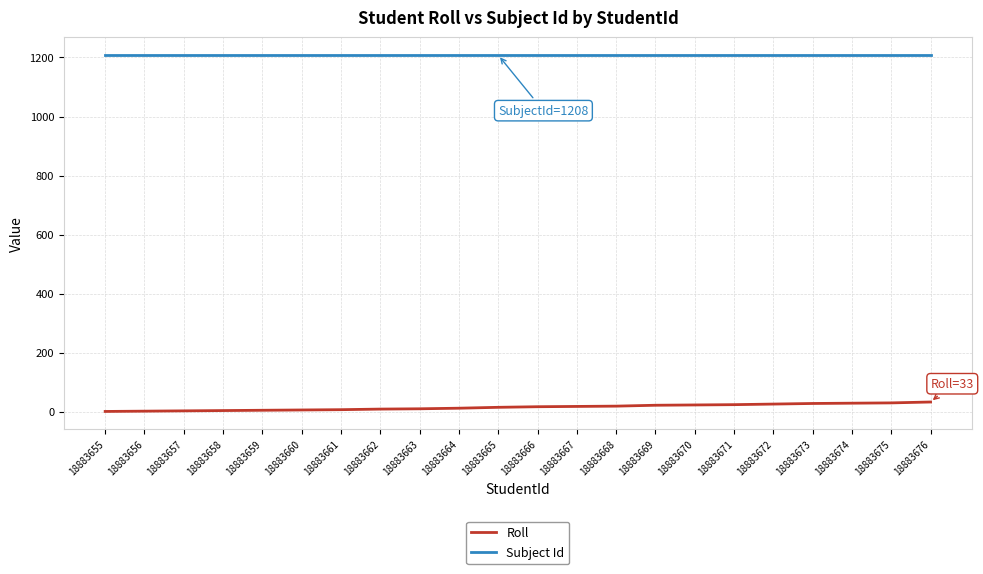

What is the difference between the maximum and minimum values in the Roll series?

32